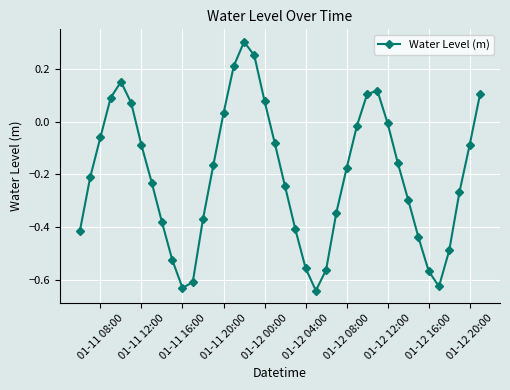

How many points are higher than both their immediate neighbors (excluding endpoints)?

3